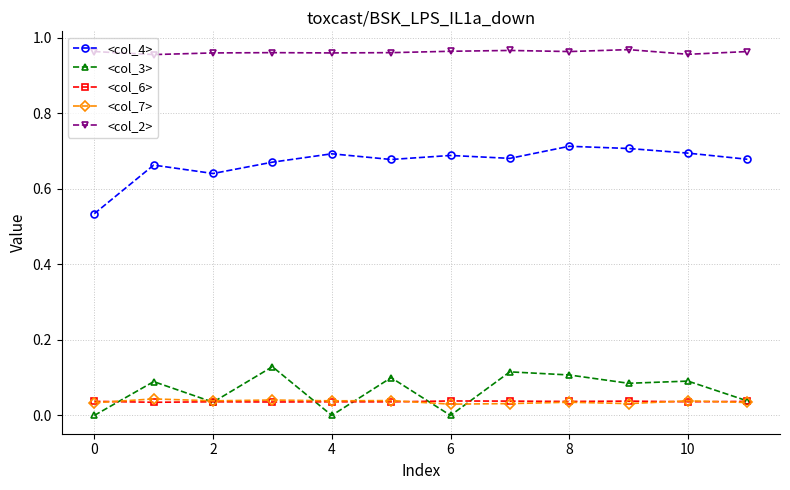

Which series has the largest range (max minus min)?

<col_4>